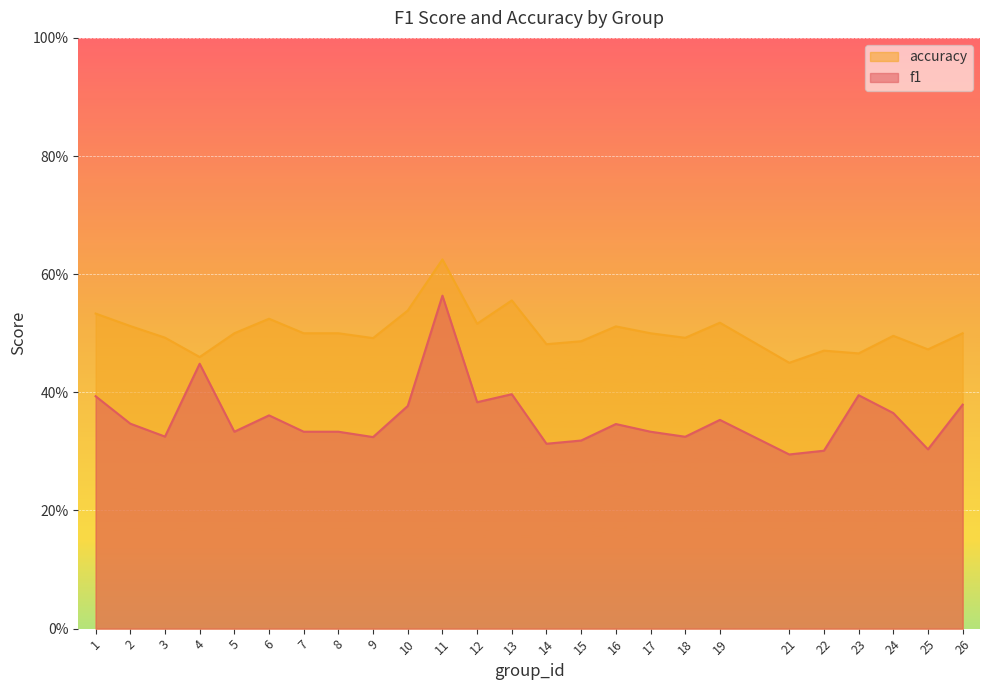

How many interior local valleys does the accuracy series have?

8